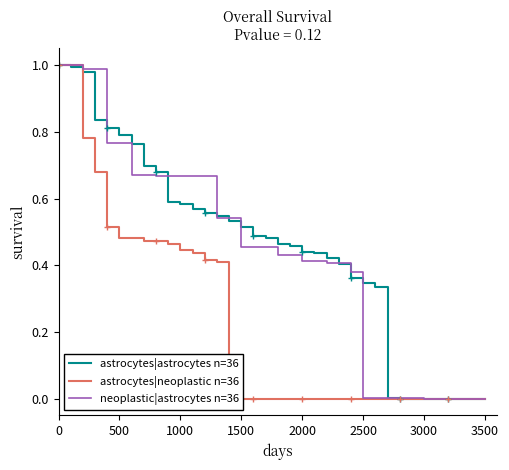

Is it true that astrocytes|neoplastic n=36 equals -0.6 at 3500?

False